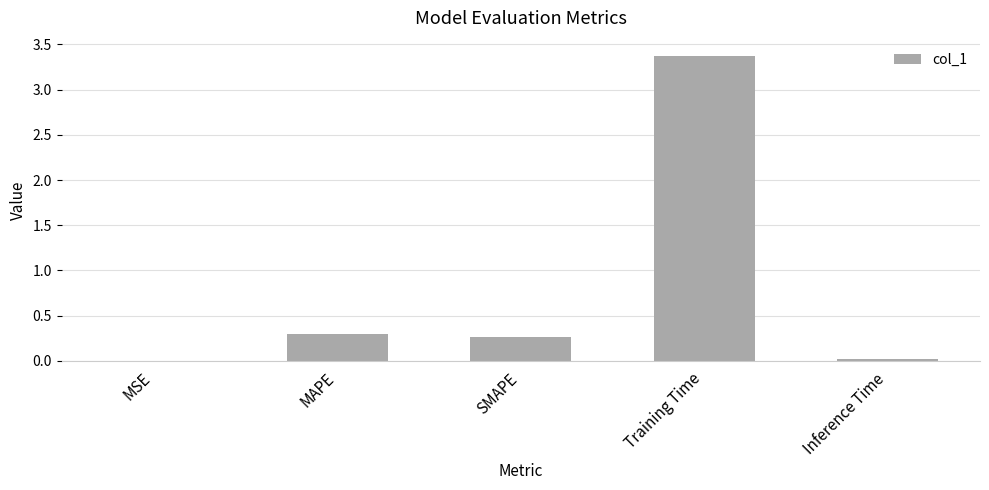

Read the value at Training Time.

3.4